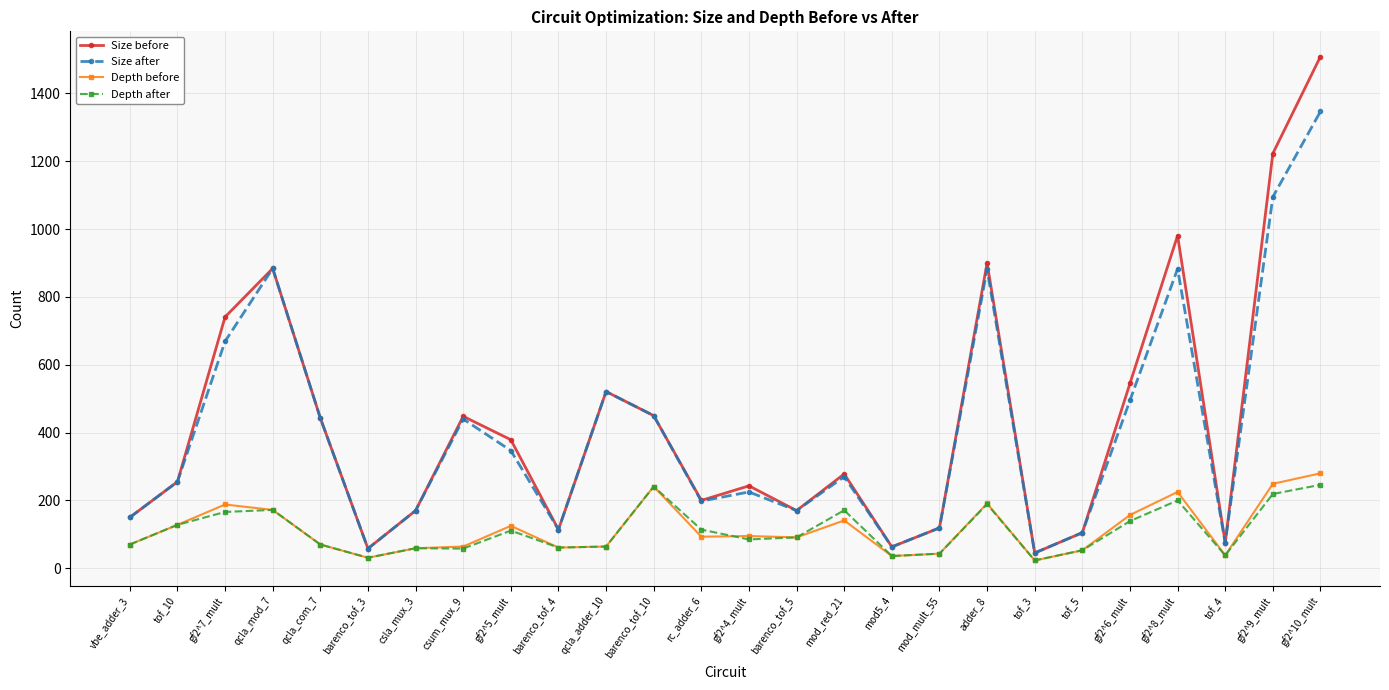

The value of Size after at gf2^8_mult is 883. True or false?

True